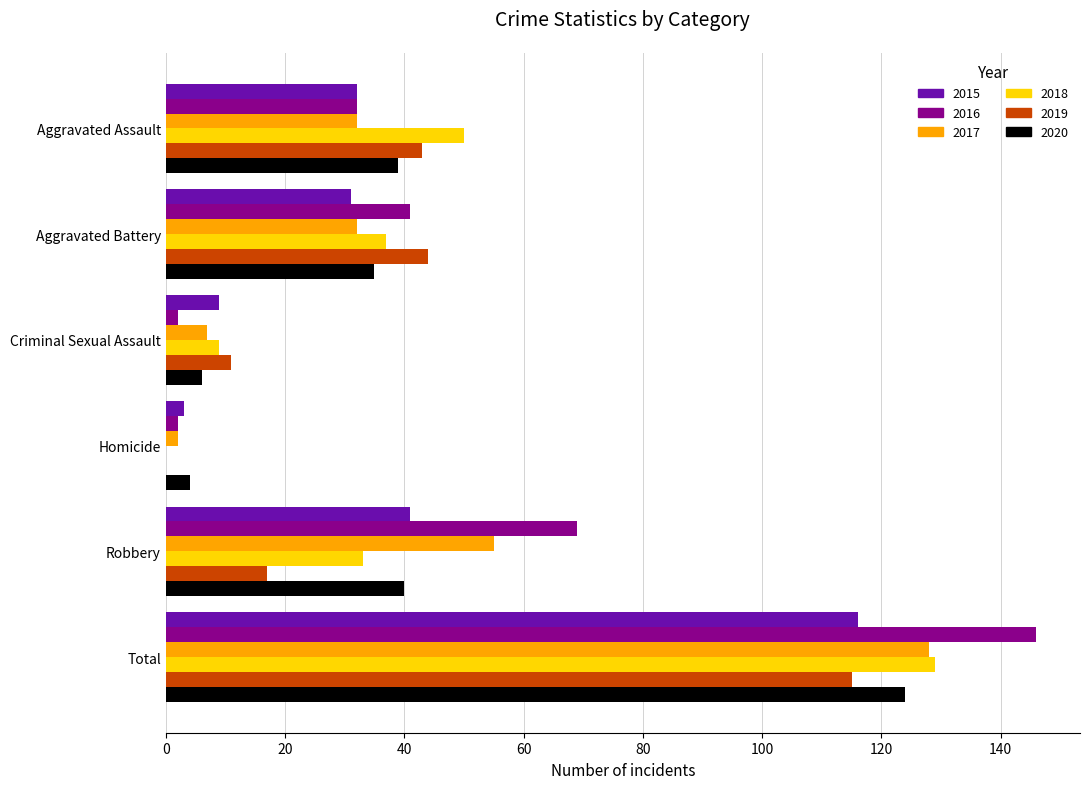

The 2017 series shows 212 at Total. True or false?

False